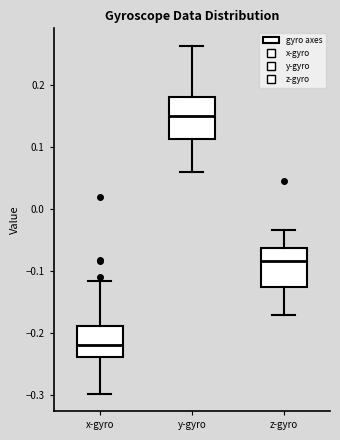

Reading left to right, transcribe this box plot: for each box, give where its median line is, the range the box spans, and where its two whiskers end, as read against the y-axis. The values are not printed on the chart, so give them approximately, as read against the axis.

x-gyro: median -0.22, box -0.24 to -0.19, whiskers -0.30 to -0.11
y-gyro: median 0.15, box 0.11 to 0.18, whiskers 0.06 to 0.26
z-gyro: median -0.08, box -0.12 to -0.06, whiskers -0.17 to -0.03